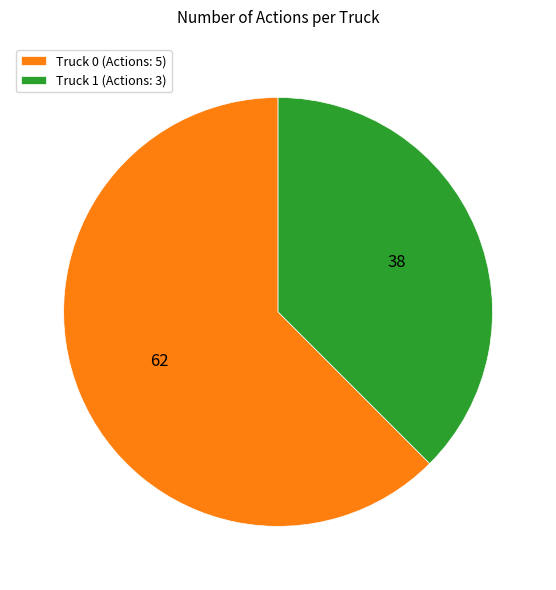

Is there a majority slice in this chart?

Yes